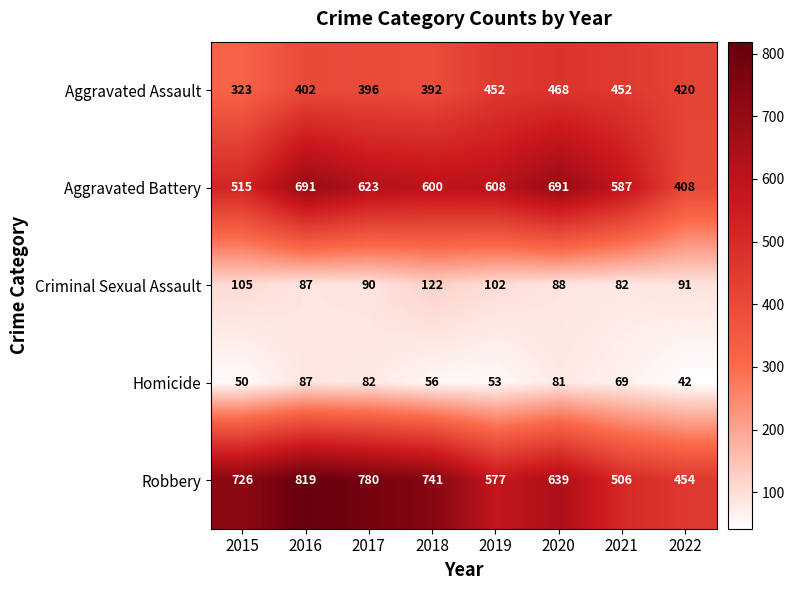

At how many categories does at least one series exceed 482?

7